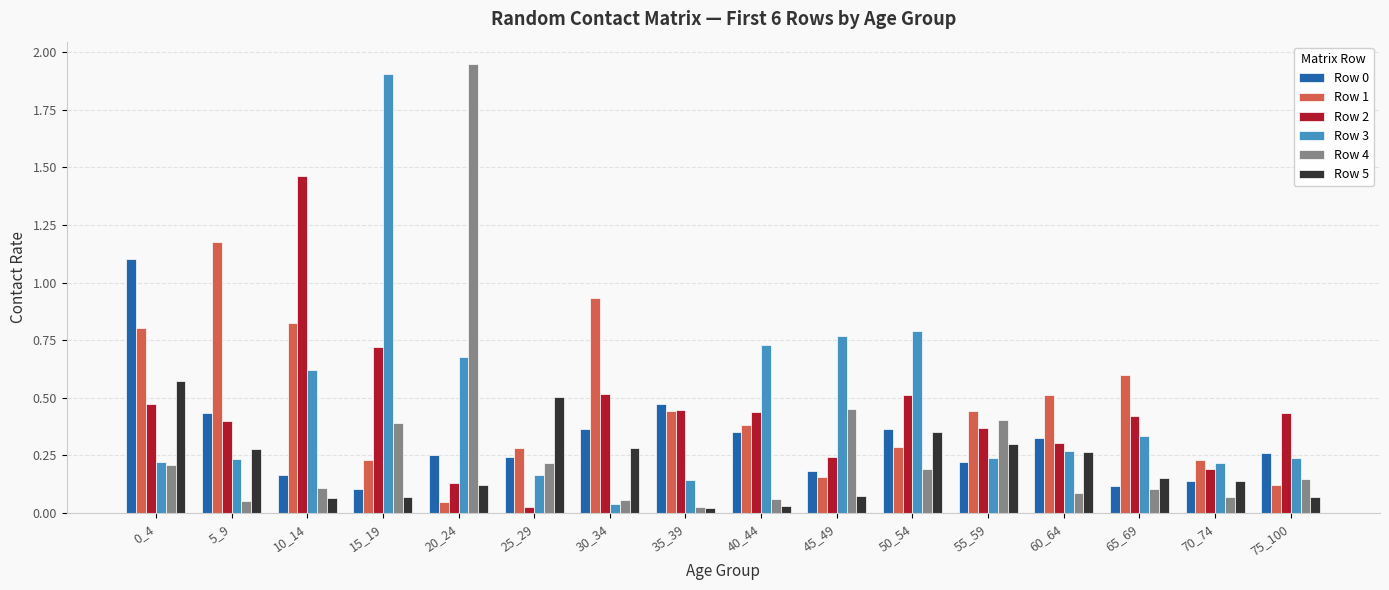

What is the difference between the highest and lowest values at 10_14?

1.4